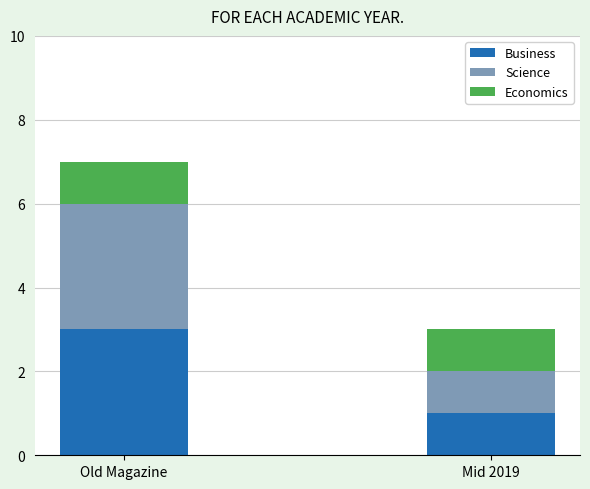

How many Business values are between 1 and 3?

2